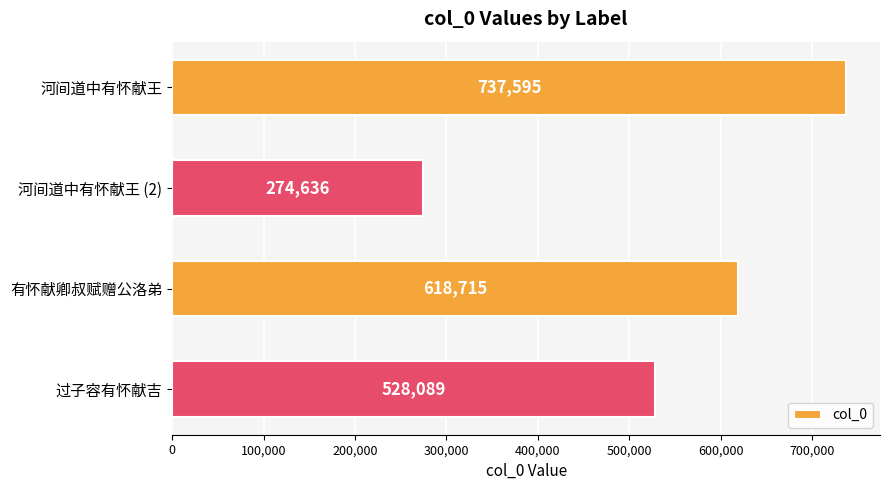

Between 河间道中有怀献王 and 过子容有怀献吉, which is larger?

河间道中有怀献王